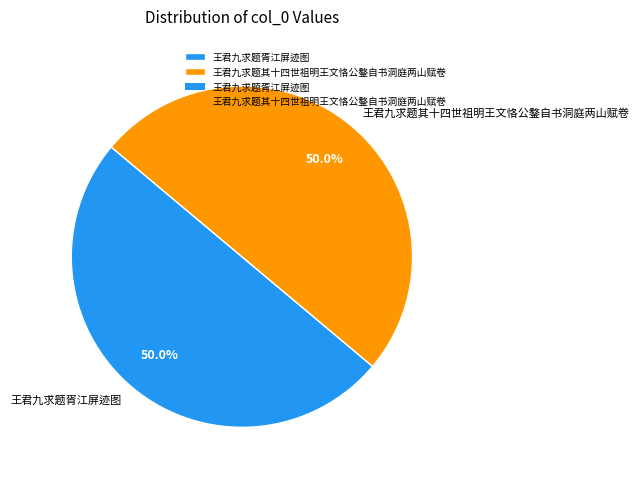

What portion of the pie excludes 王君九求题其十四世祖明王文恪公鏊自书洞庭两山赋卷?

50.0%